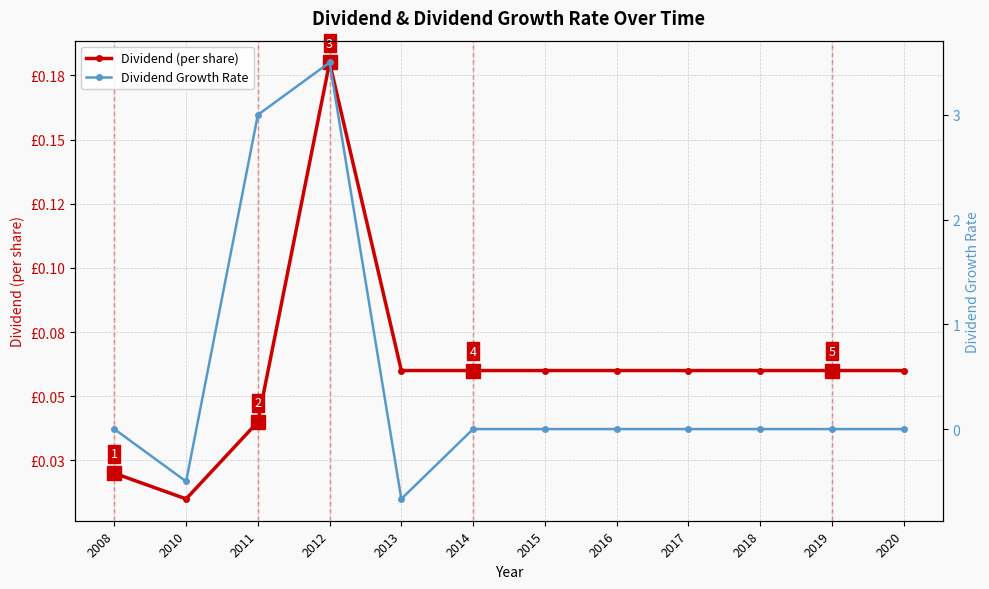

In Dividend Growth Rate, how many points are higher than both neighbors (excluding endpoints)?

1